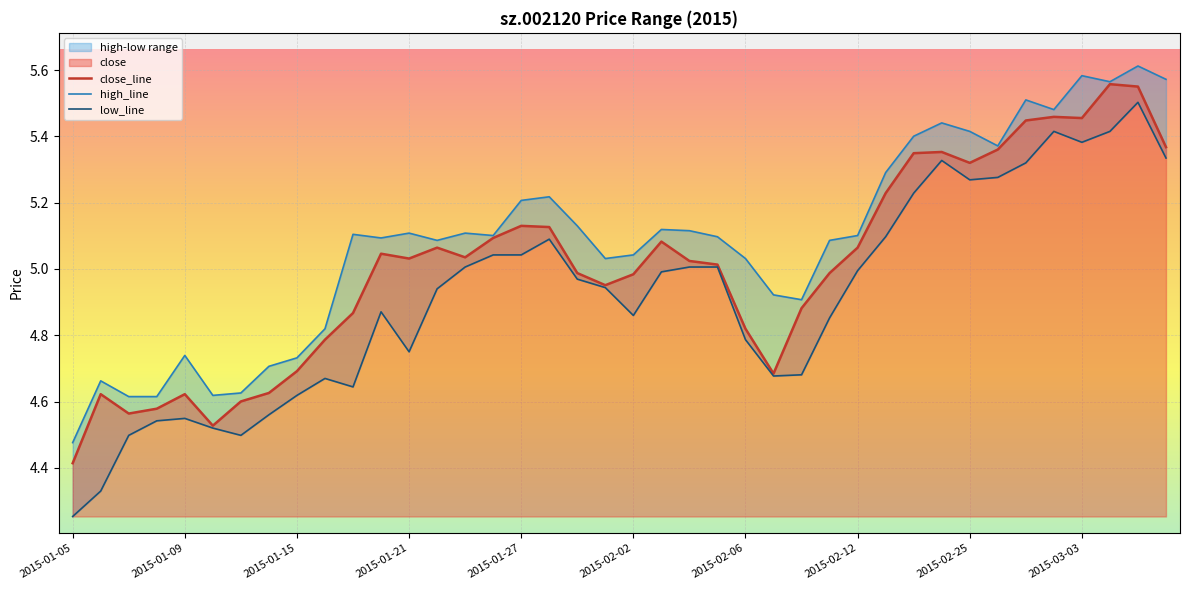

At 14, list the series in order from smallest to largest.

low_line, close_line, high_line